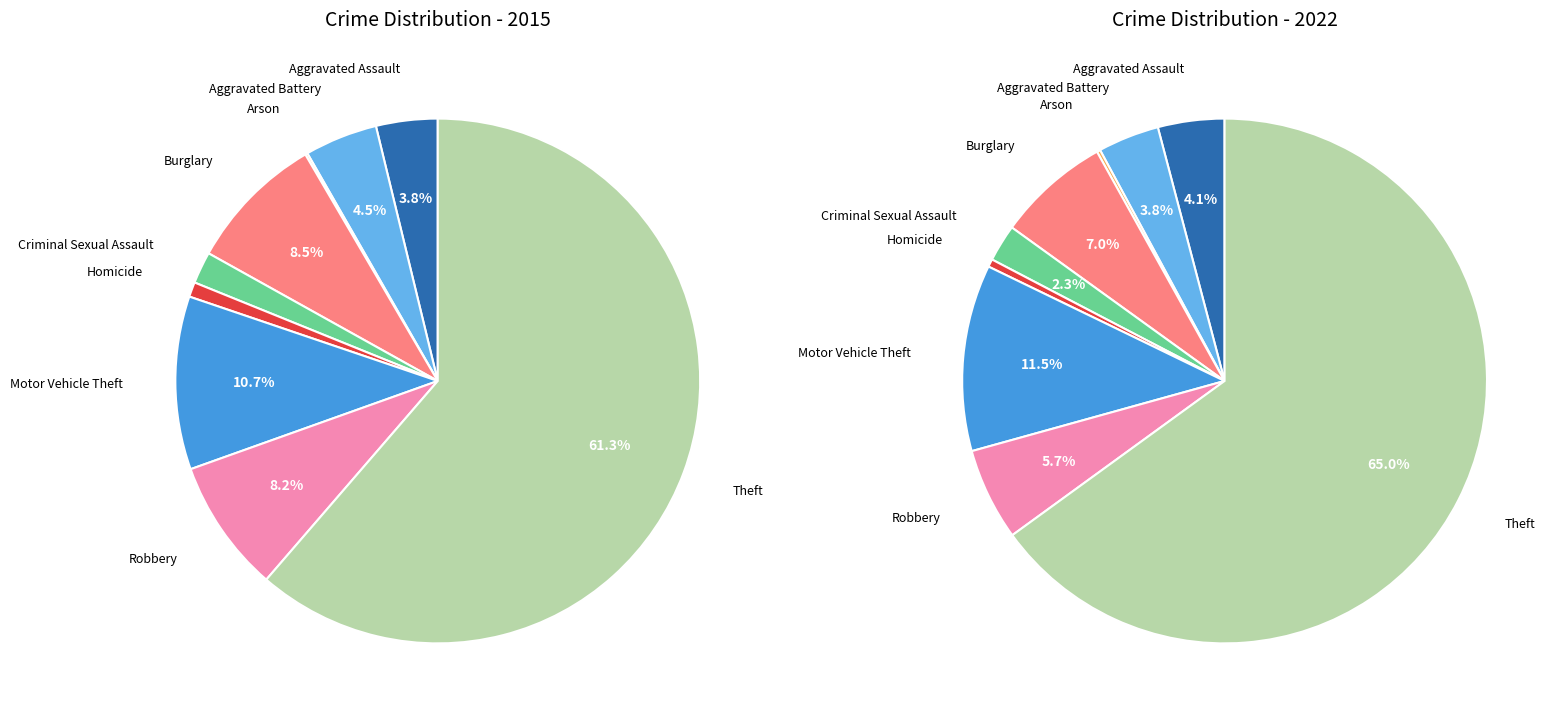

To the nearest percent, what is the difference between the 8 and 7 slice percentages?

53%